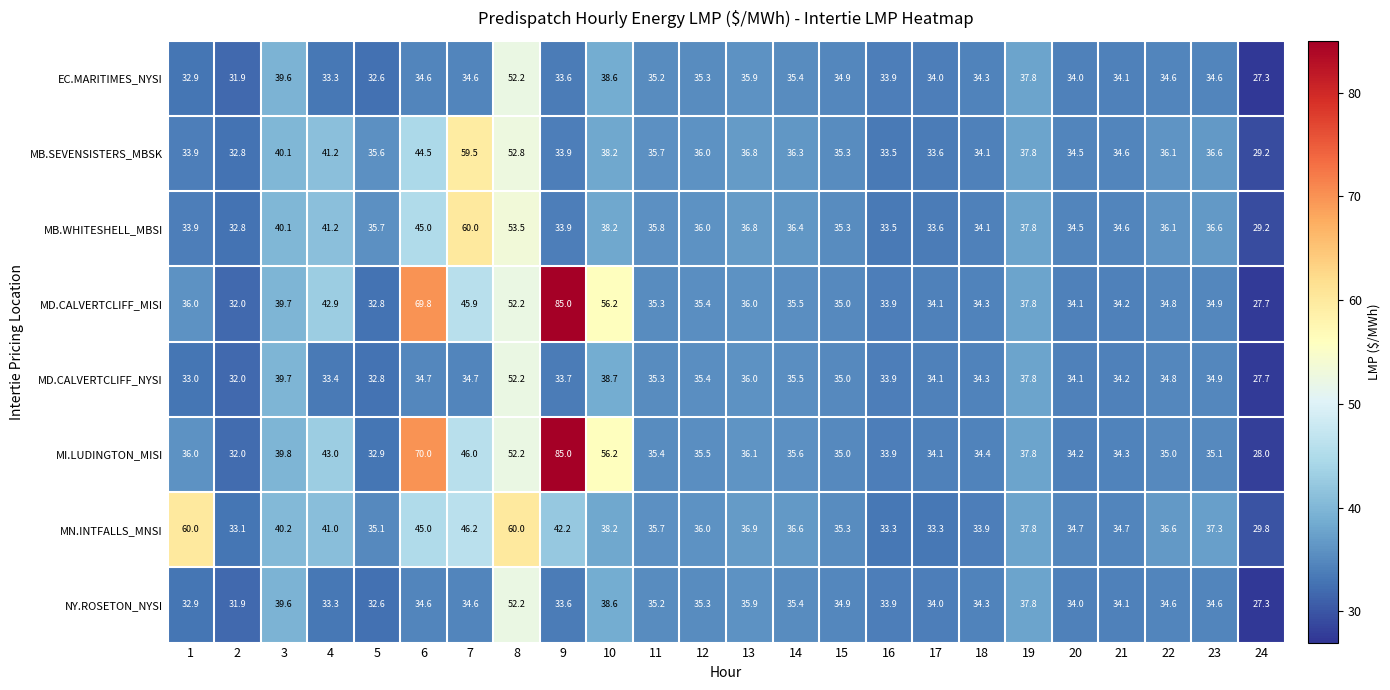

The value of NY.ROSETON_NYSI at 12 is 35.3. True or false?

True